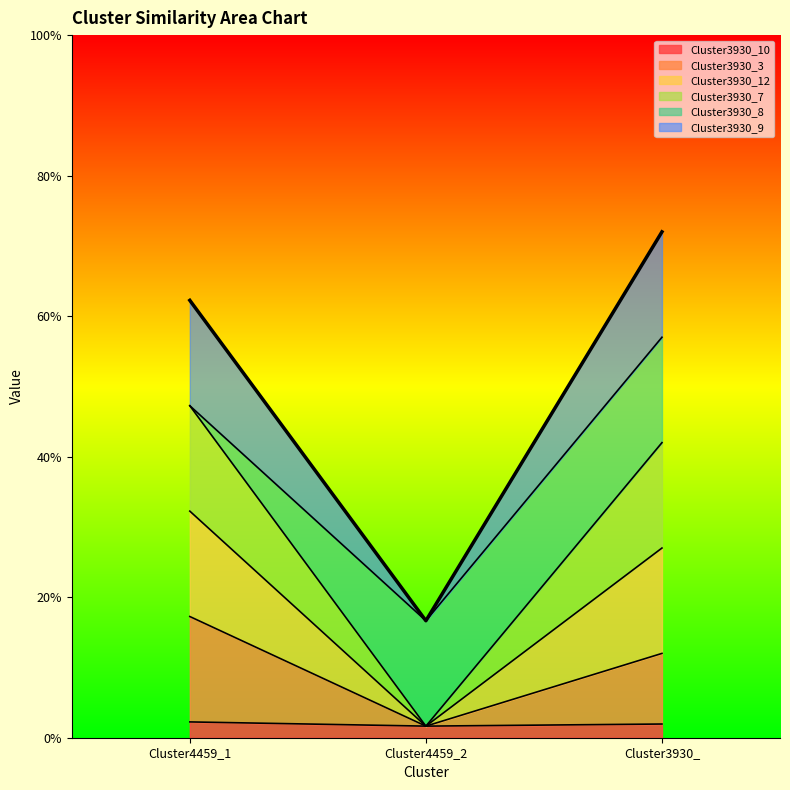

At how many categories does at least one series exceed 0?

3